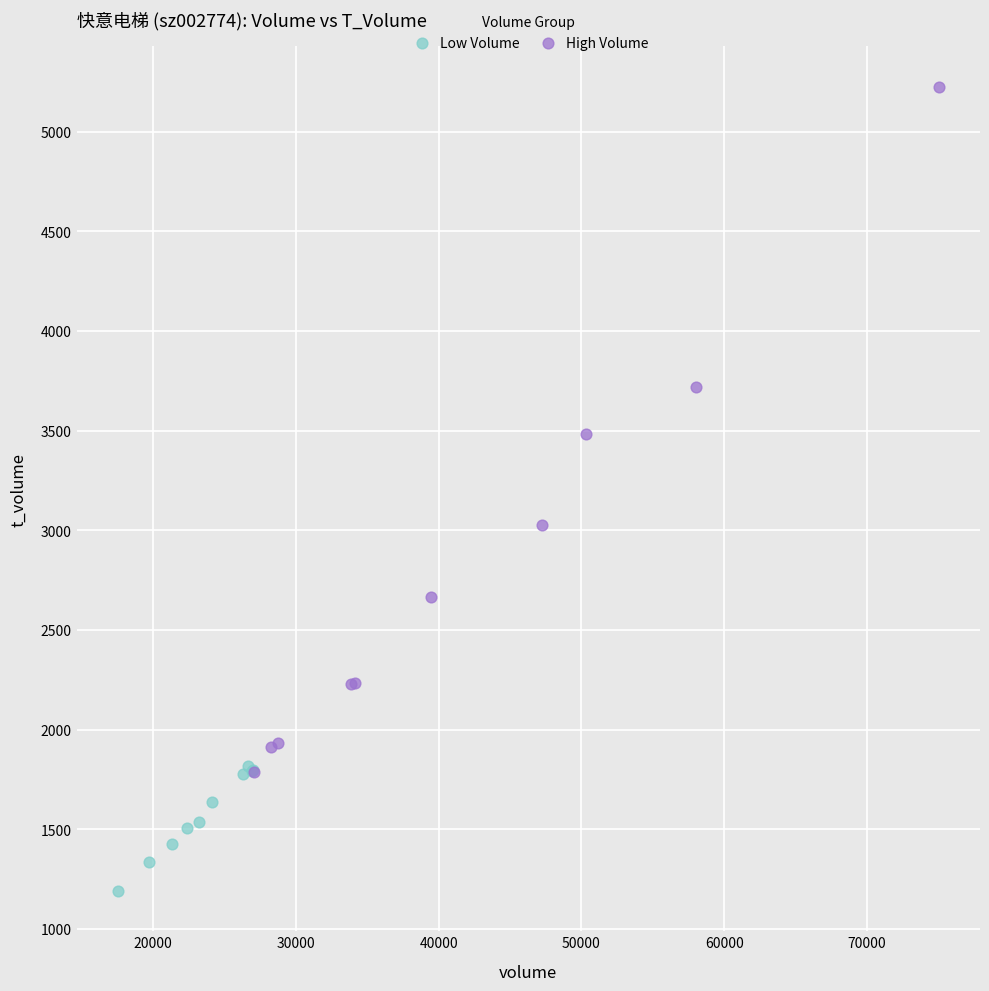

Which series reaches the maximum Y coordinate?

High Volume